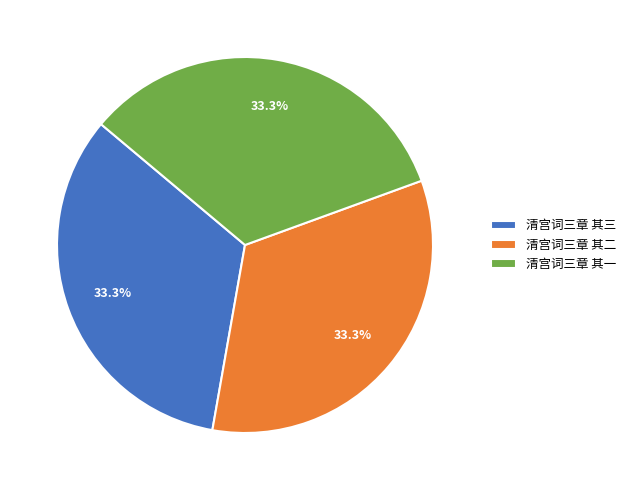

Is there any slice that represents more than half of the pie?

No